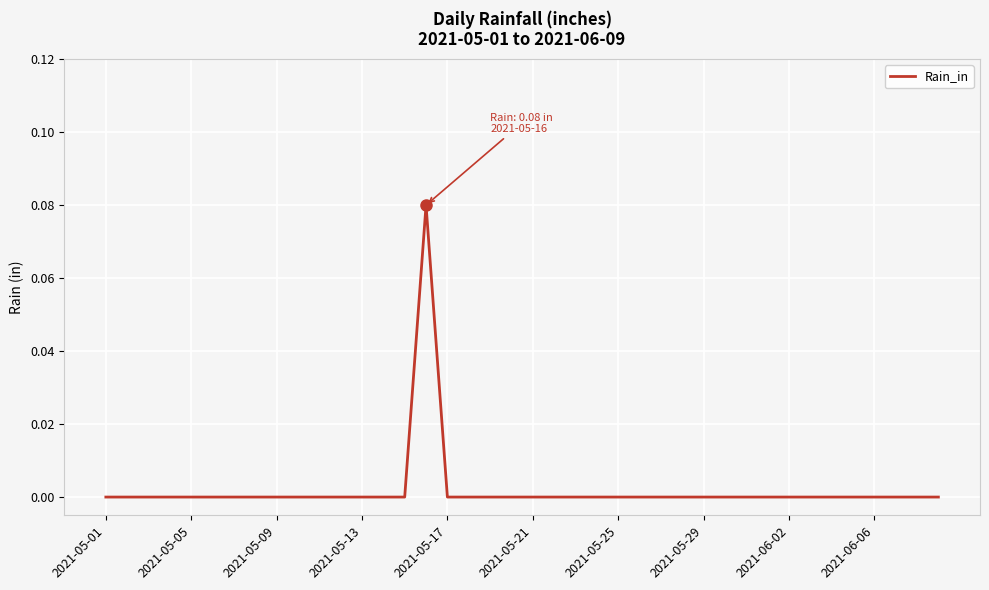

How many lines are shown in the chart?

1